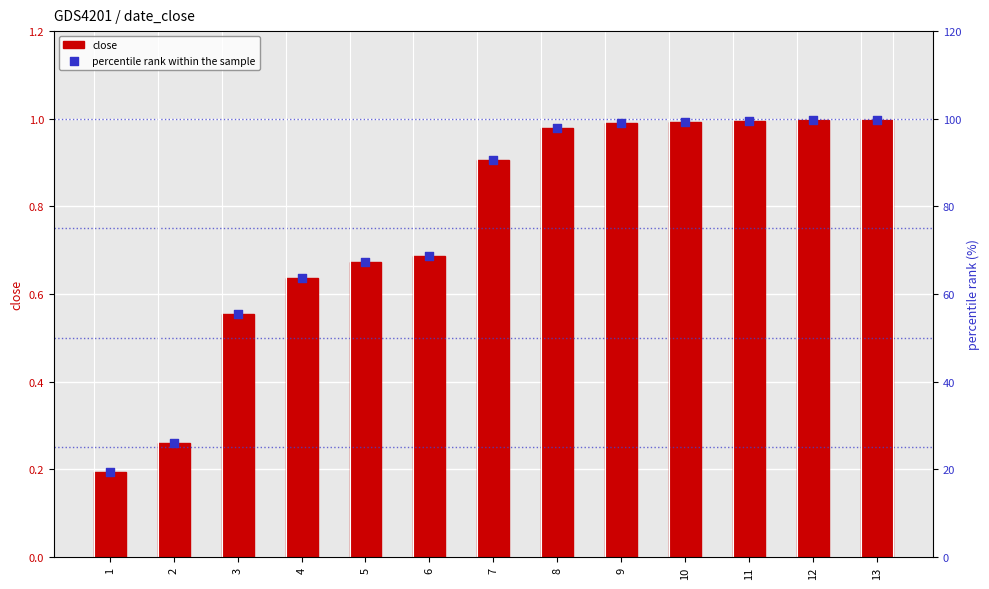

At how many categories does at least one series exceed 96?

6